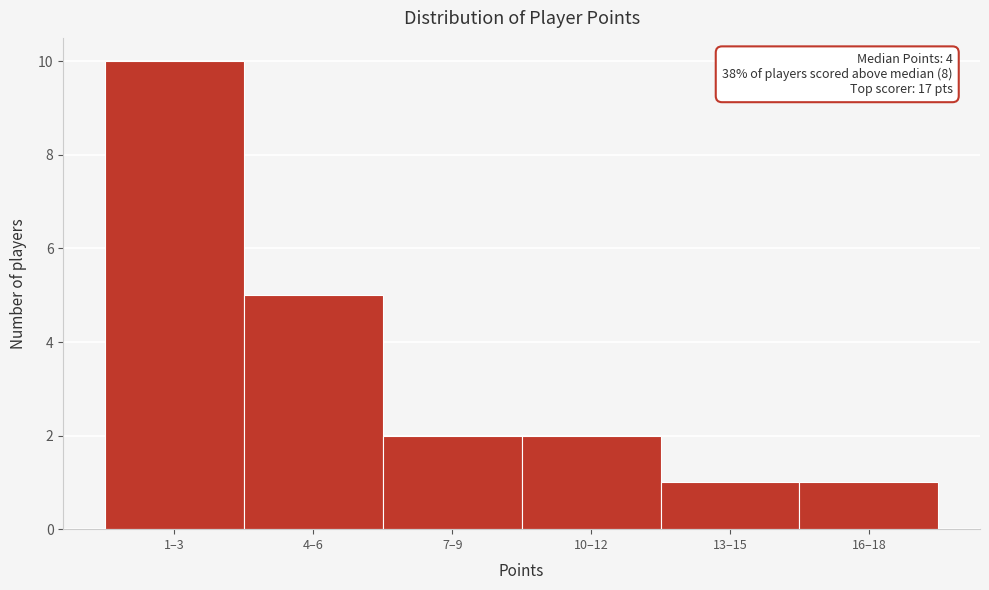

Reading left to right, transcribe all the data shown in this chart.

10	5	2	2	1	1